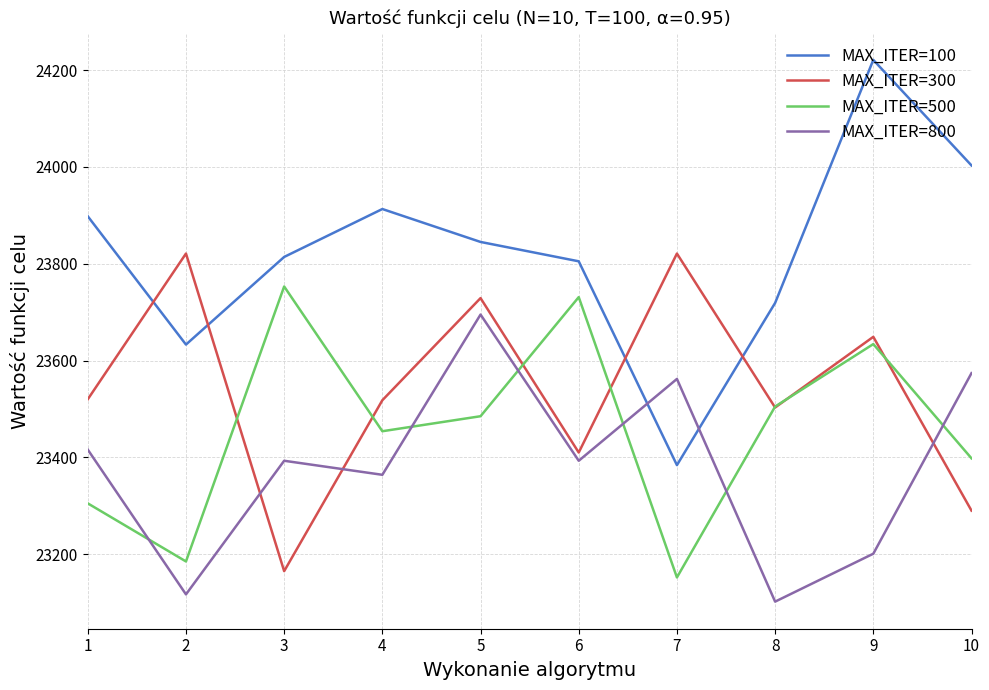

Rank the series by their average value, from highest to lowest.

MAX_ITER=100, MAX_ITER=300, MAX_ITER=500, MAX_ITER=800